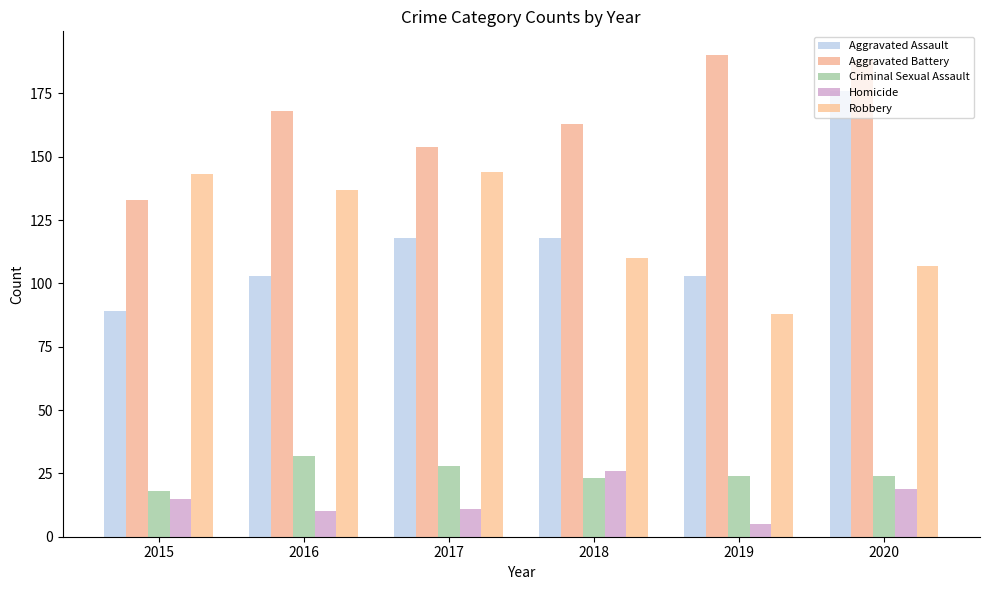

What is the average value of the Aggravated Assault series?

118